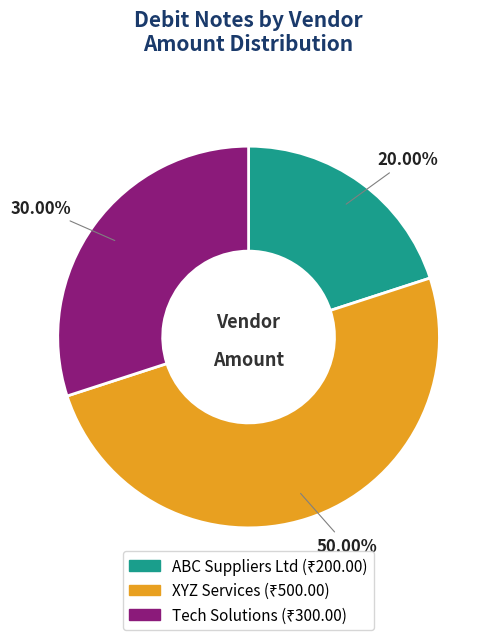

To the nearest percent, what is the difference between the Tech Solutions and XYZ Services slice percentages?

20%